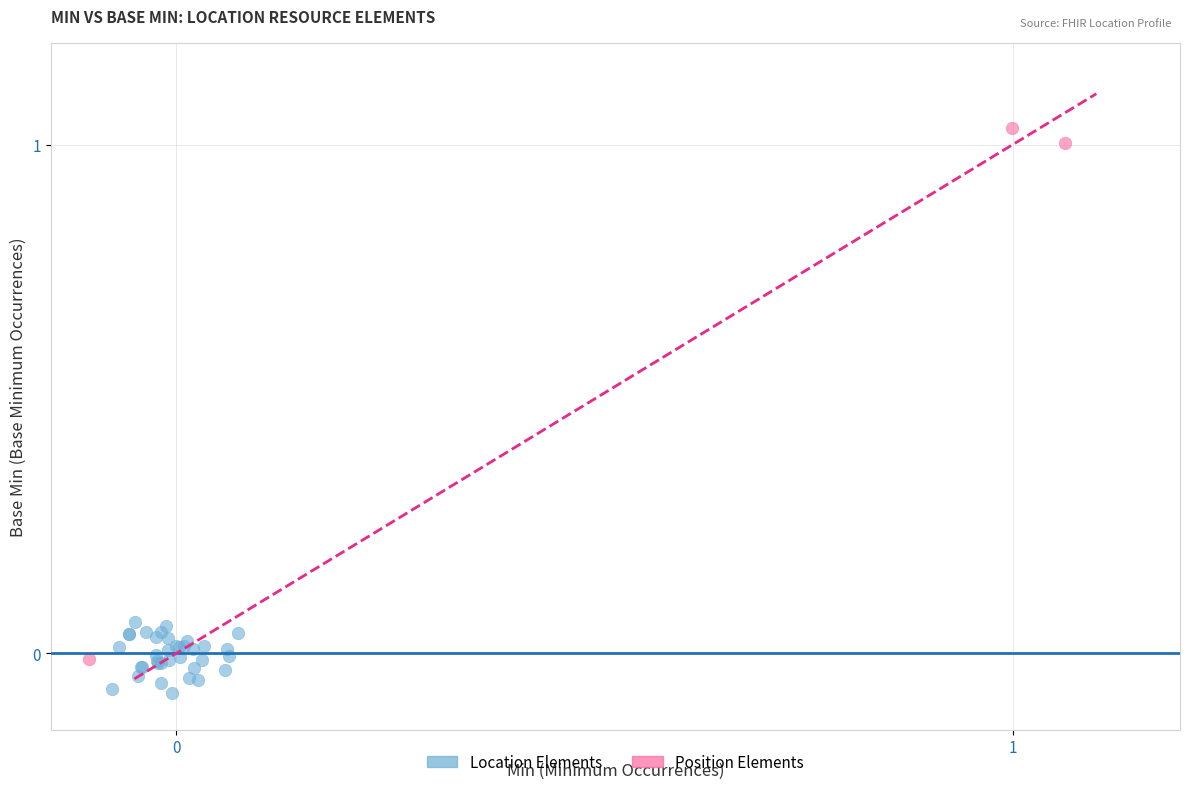

Which series reaches the minimum Y coordinate?

Location Elements